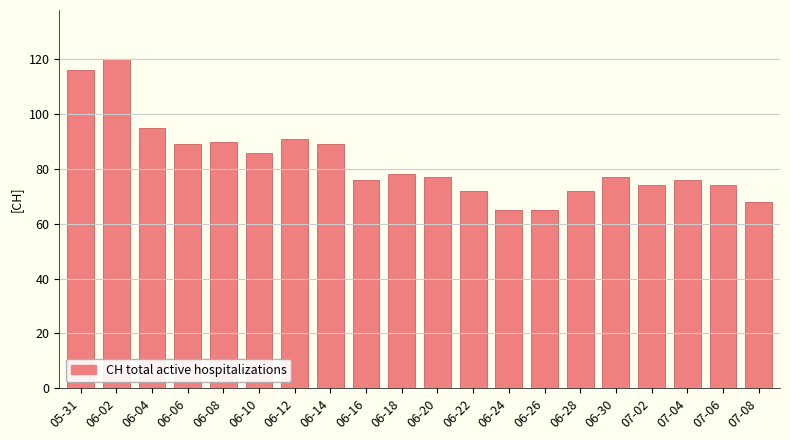

Does the chart contain stacked bars?

No